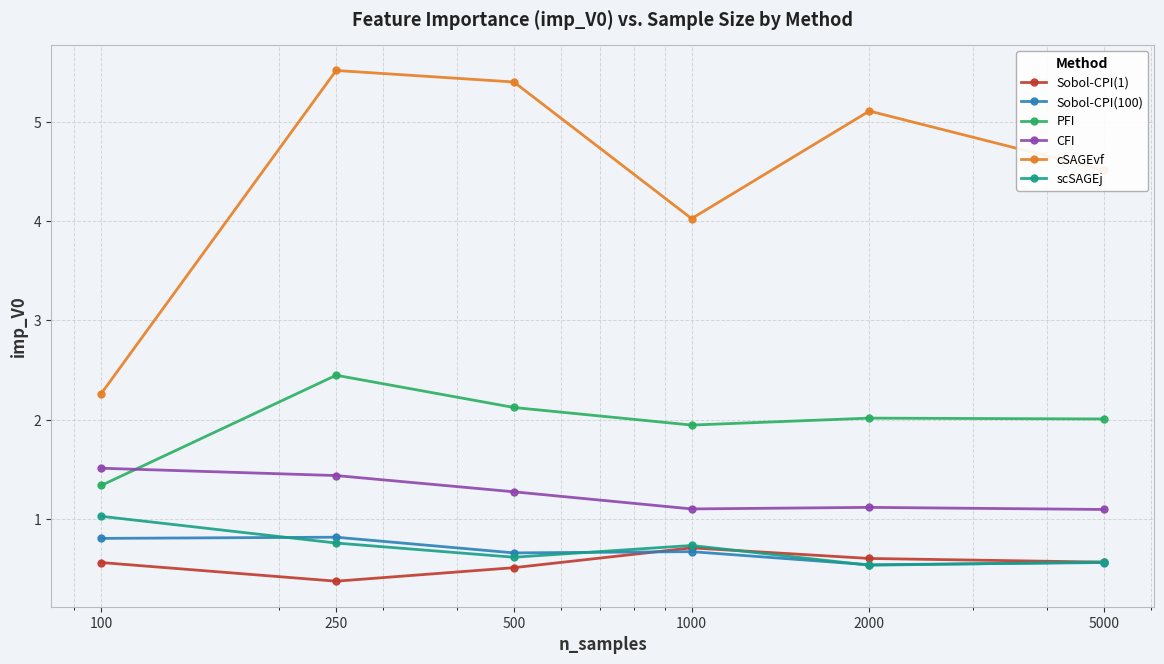

What is the value of the Sobol-CPI(1) point at the 1st from the left?

0.6